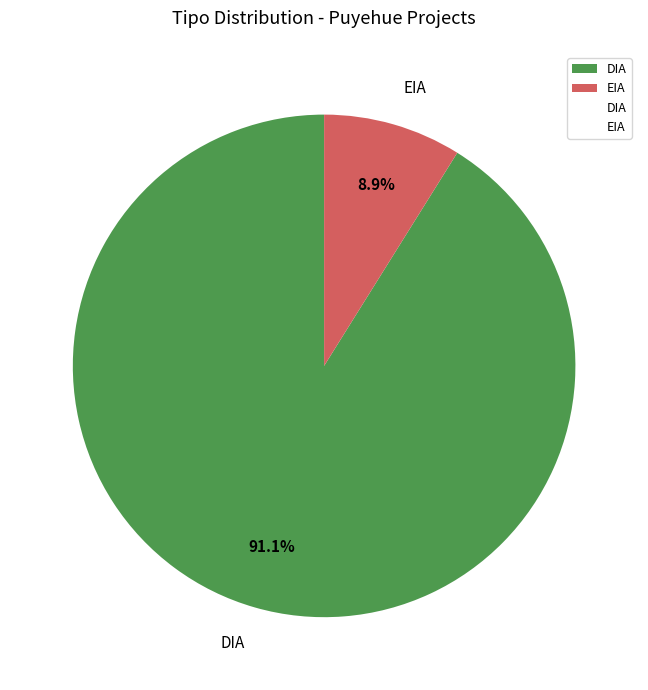

Rank the categories by value from lowest to highest.

EIA, DIA